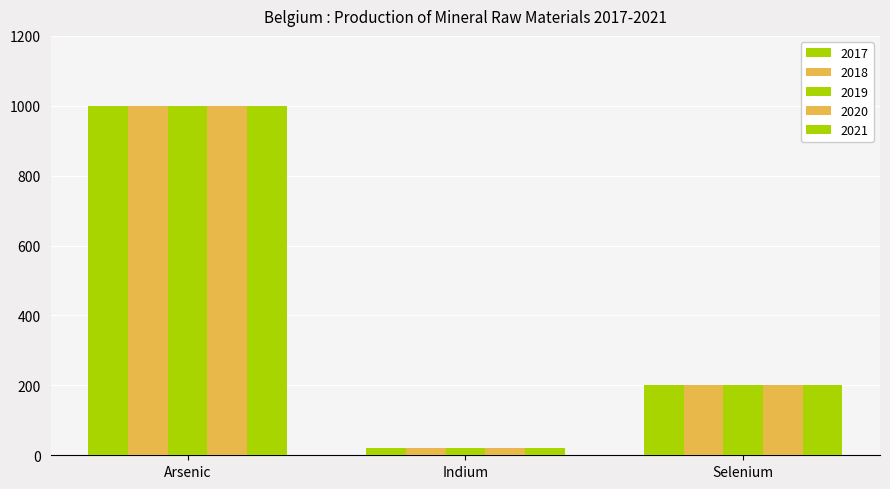

Reading left to right, list all the values displayed in this chart.

2017: Arsenic=1000	Indium=20	Selenium=200
2018: Arsenic=1000	Indium=20	Selenium=200
2019: Arsenic=1000	Indium=20	Selenium=200
2020: Arsenic=1000	Indium=20	Selenium=200
2021: Arsenic=1000	Indium=20	Selenium=200